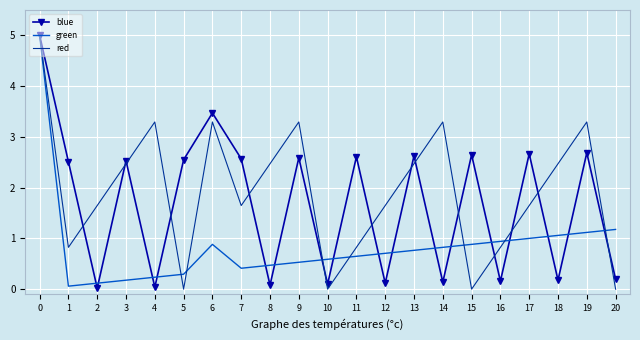

At which label does green reach its minimum?

1